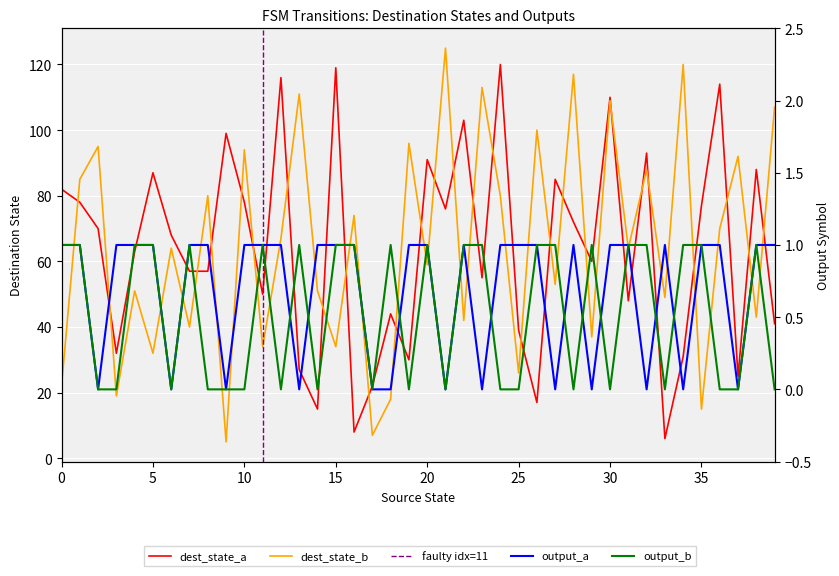

Which series has the largest range (max minus min)?

destination_state_b